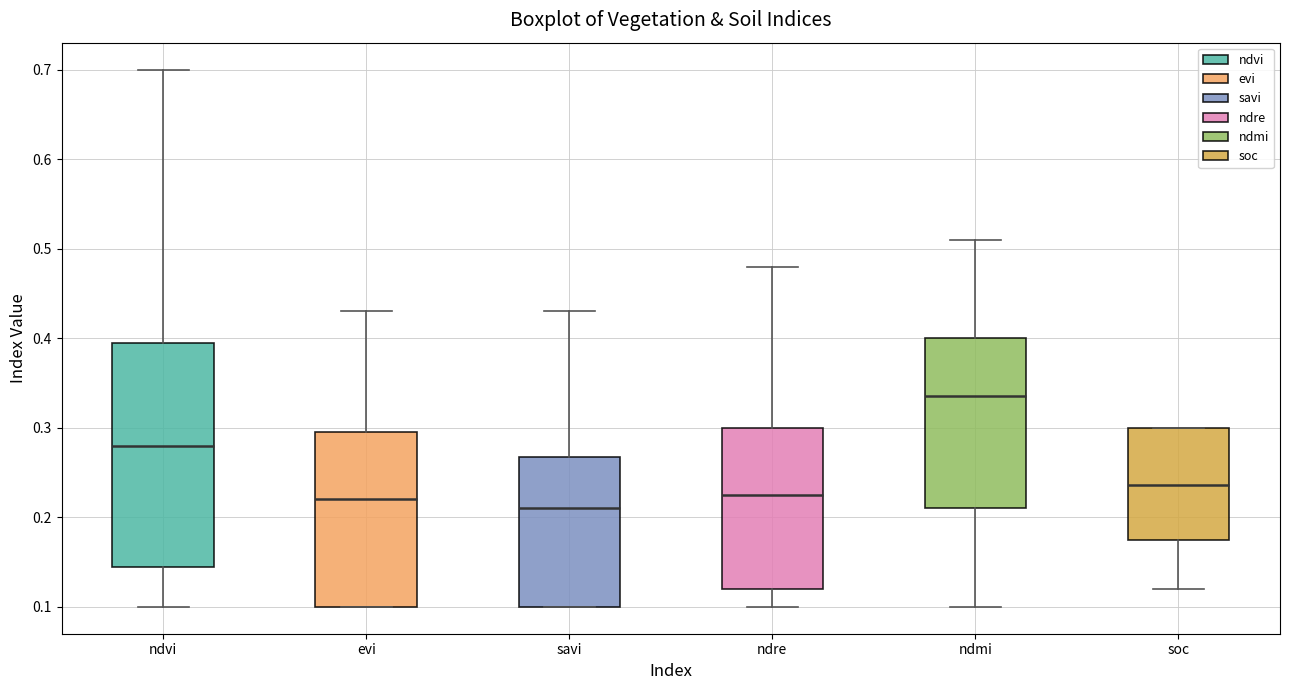

Where is the upper edge of the box for soc on the y-axis? The values are not printed on the chart, so give them approximately, as read against the axis.

0.30